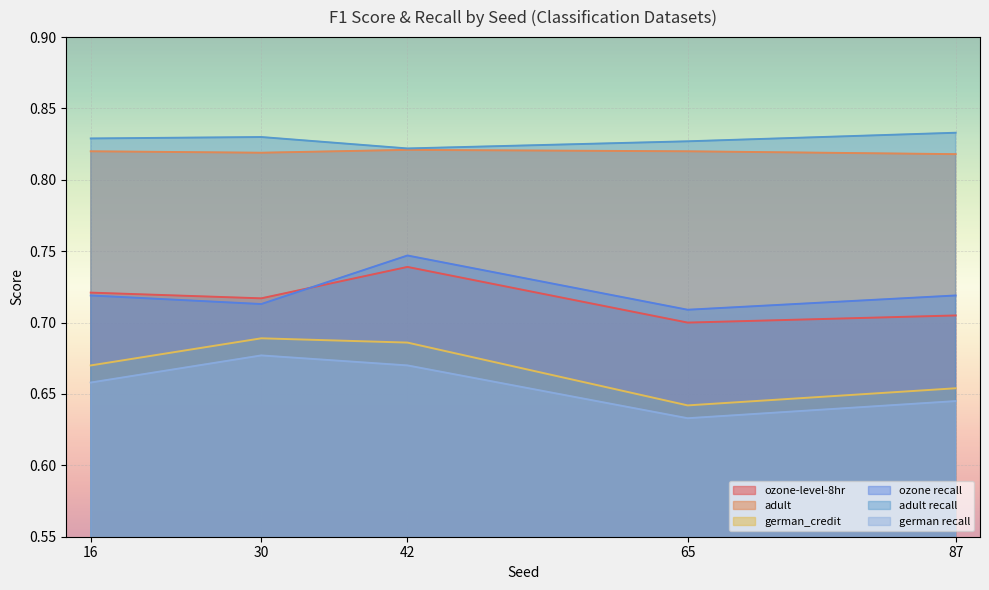

Is it true that ozone recall equals 0.2 at 16?

False